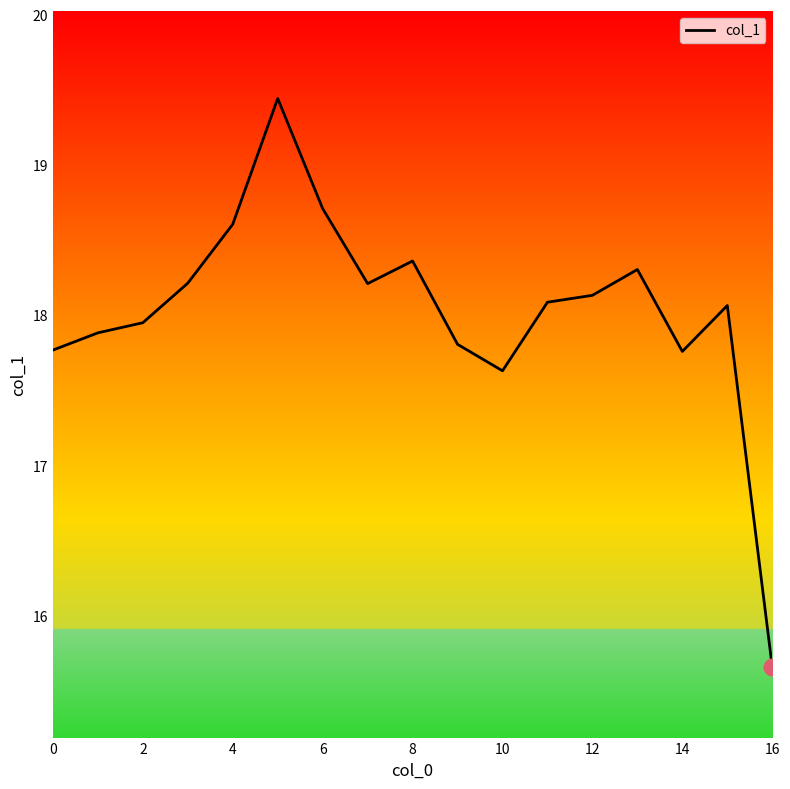

Count the number of data series in this chart.

1